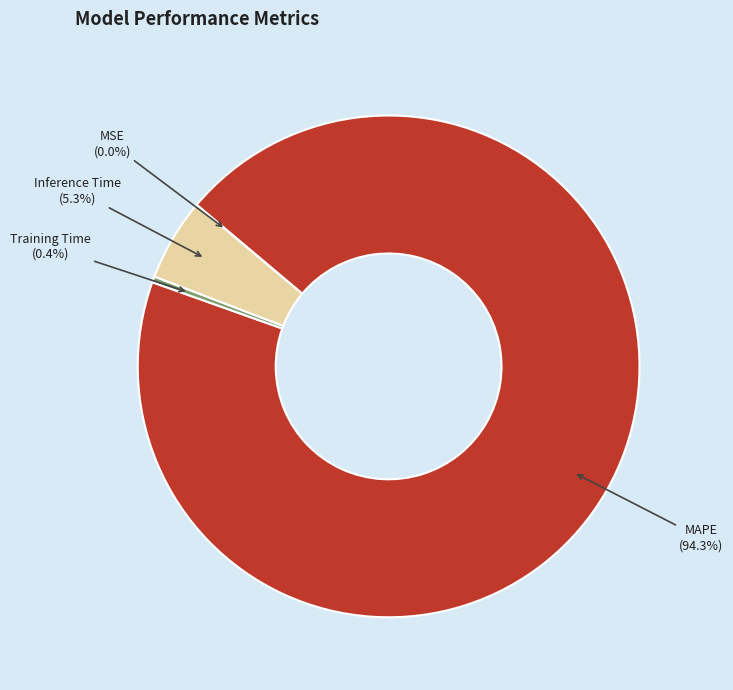

What percentage is NOT represented by Inference Time?

94.7%